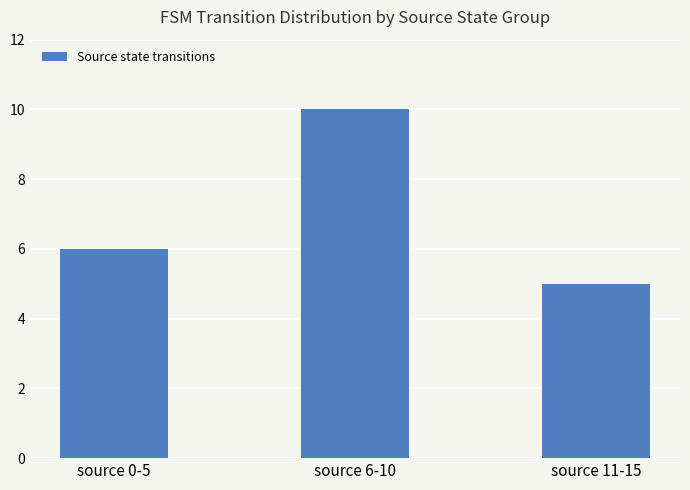

Reading left to right, list all the values displayed in this chart.

6	10	5